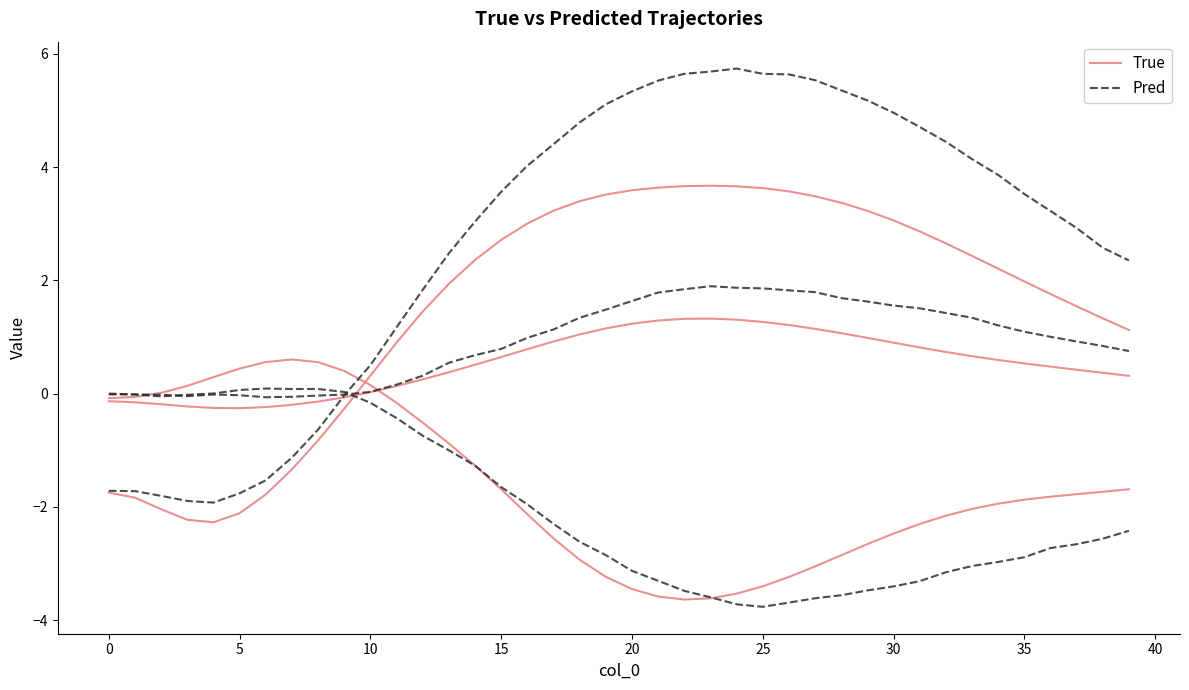

How many categories are shown in the chart?

40